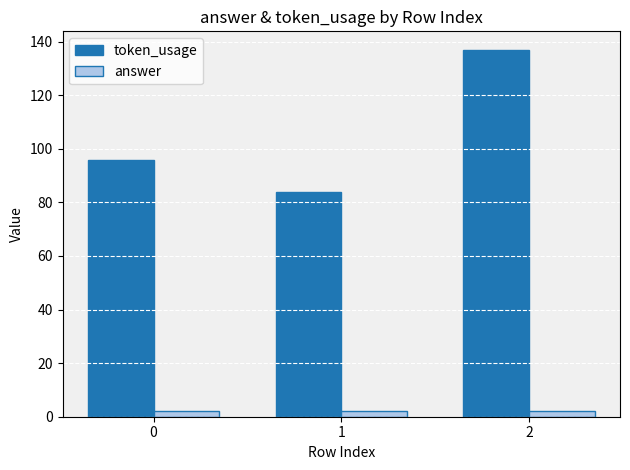

Reading left to right, extract all data points from this chart.

token_usage: 96	84	137
answer: 2	2	2